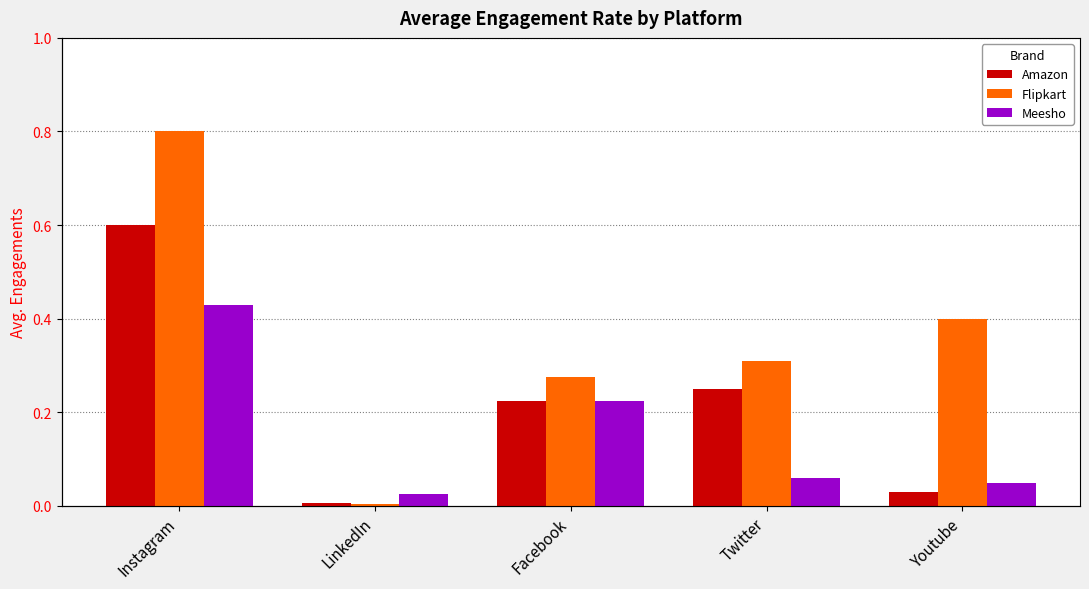

What is the label of the 5th bar from the left?

Youtube